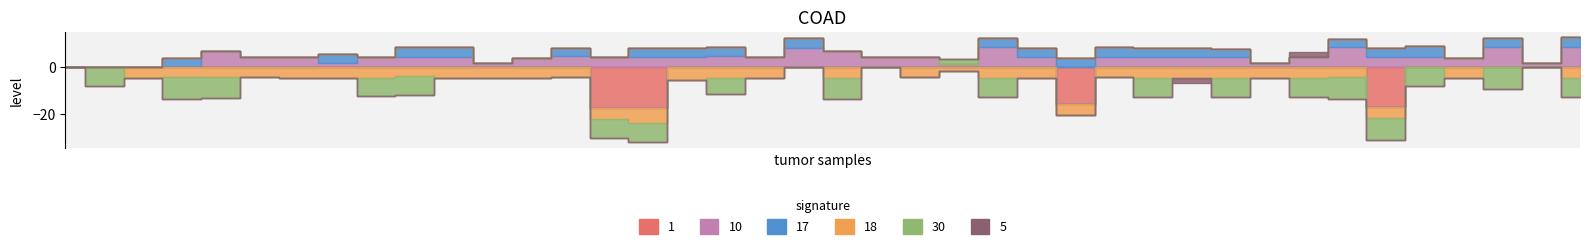

In col_35, how many points are lower than both neighbors (excluding endpoints)?

13